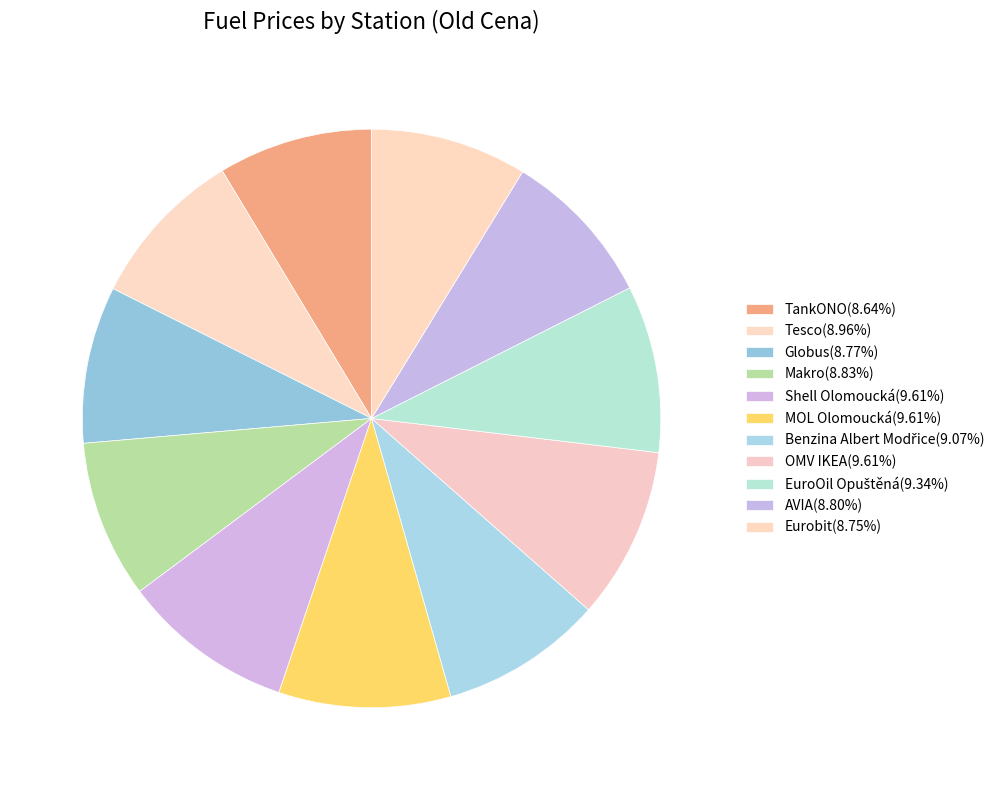

How many segments does this pie chart have?

11